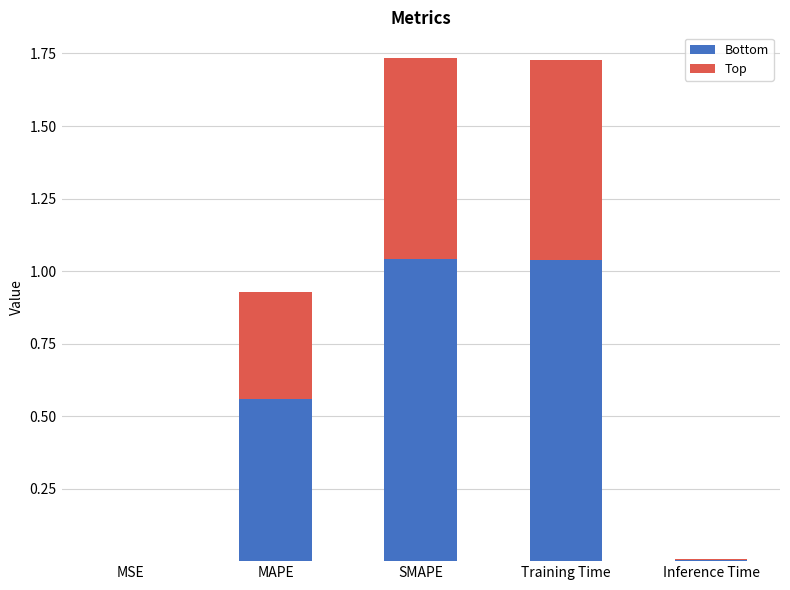

What is the total value across all series at SMAPE?

1.7